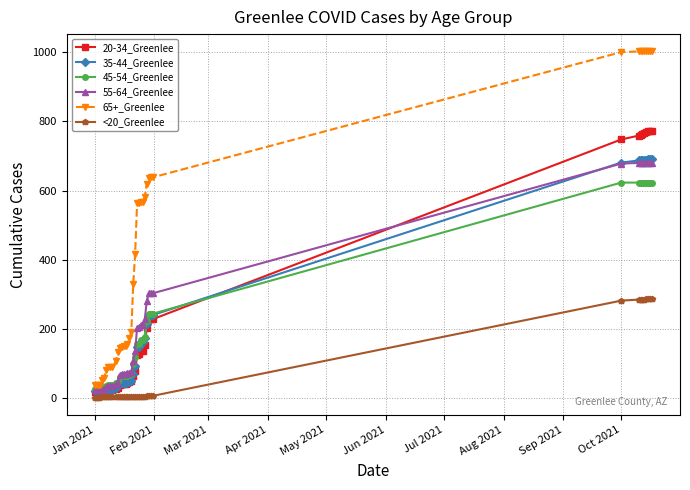

Which series has the largest range (max minus min)?

65+_Greenlee